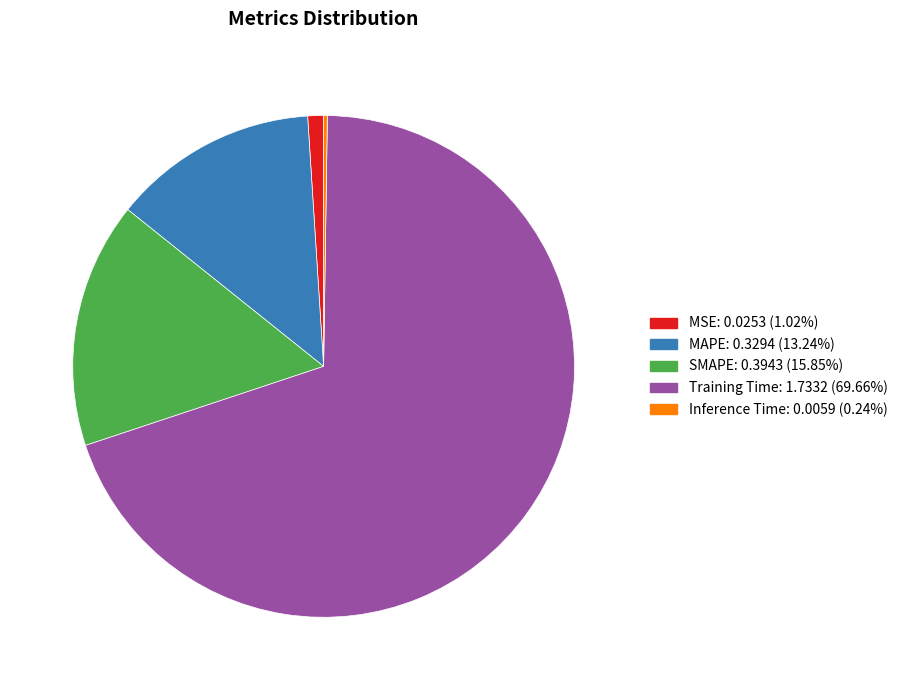

Which category has the biggest portion of the pie?

Training Time